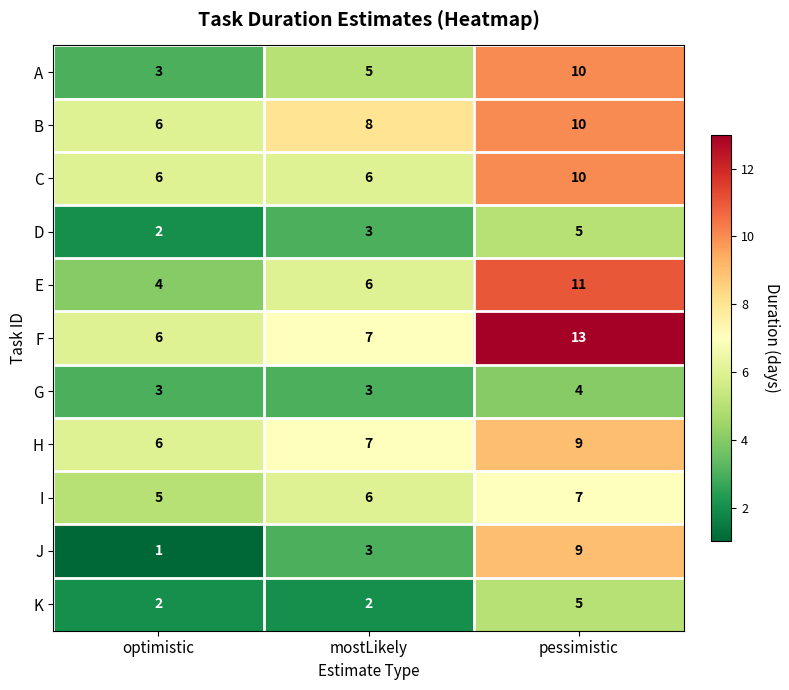

List the labels in order of D value, smallest first.

optimistic, mostLikely, pessimistic